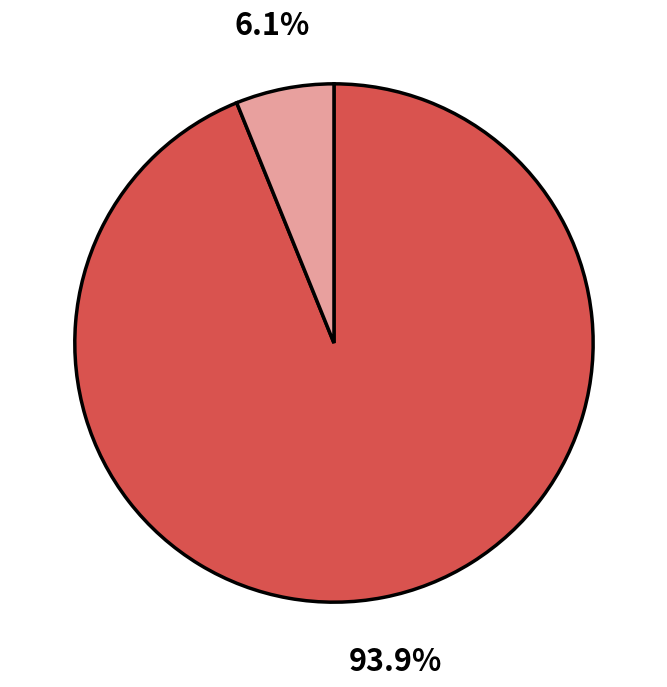

Is there any slice that represents more than half of the pie?

Yes